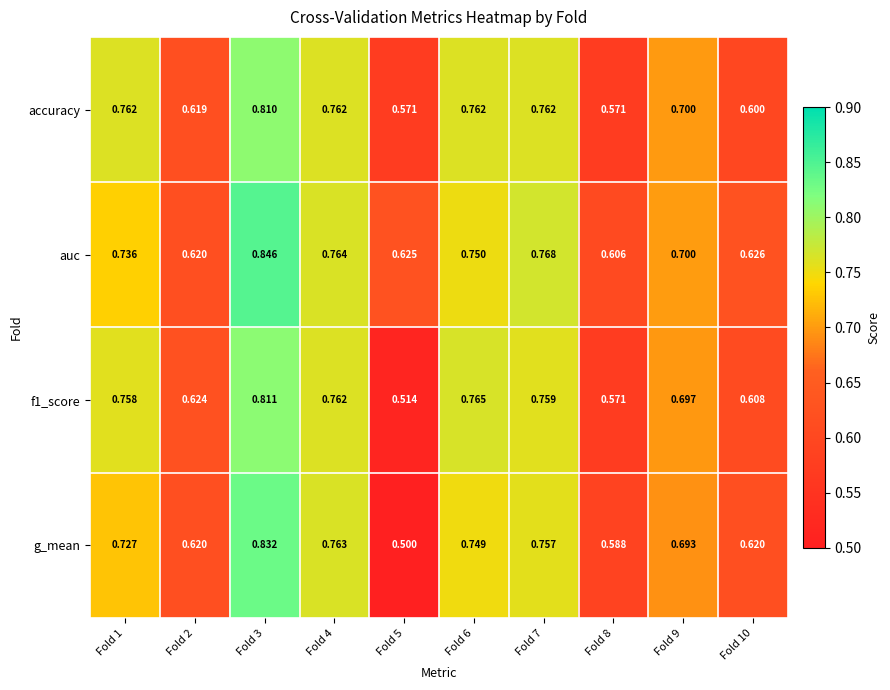

Rank the series by their maximum value, from lowest to highest.

accuracy, f1_score, g_mean, auc